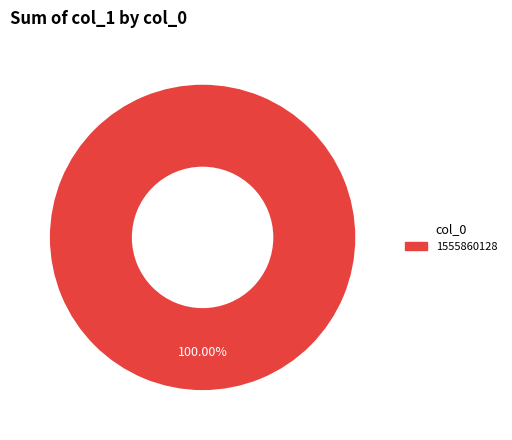

Which category accounts for the majority?

1555860128